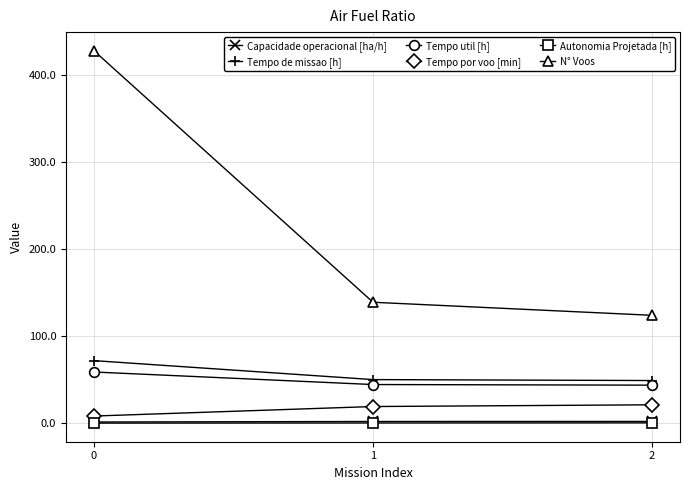

What is the value of the Capacidade operacional [ha/h] point at the 3rd from the left?

2.0